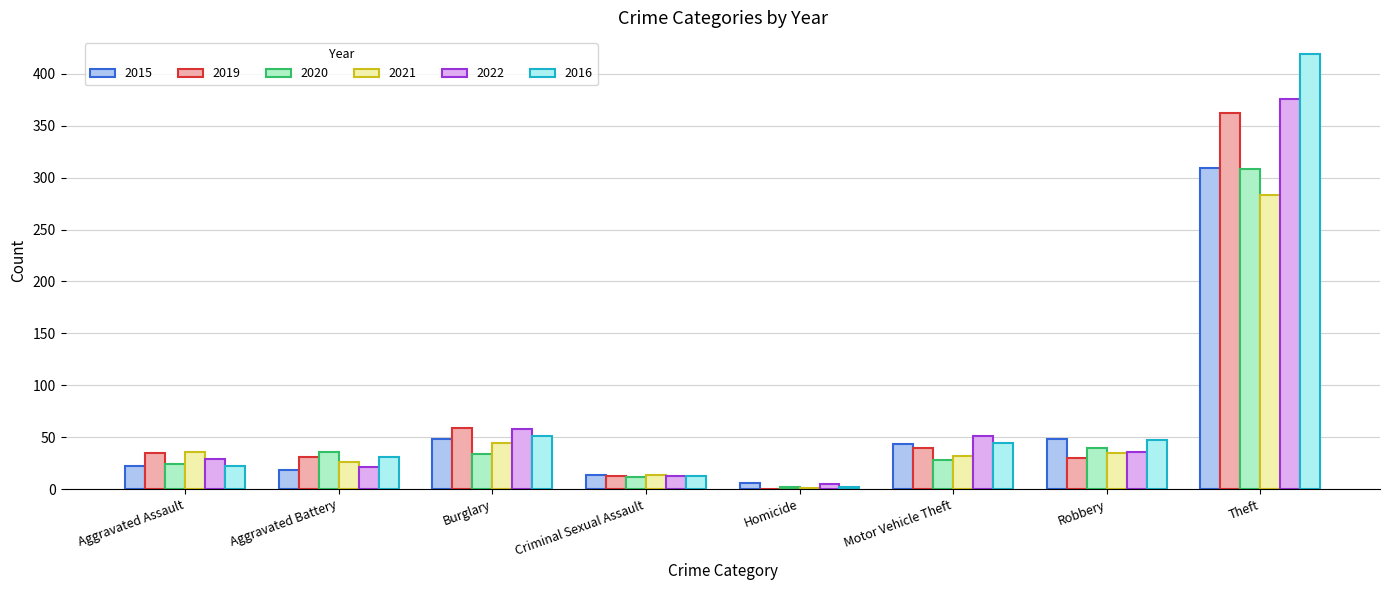

What is the maximum value for 2015?

309